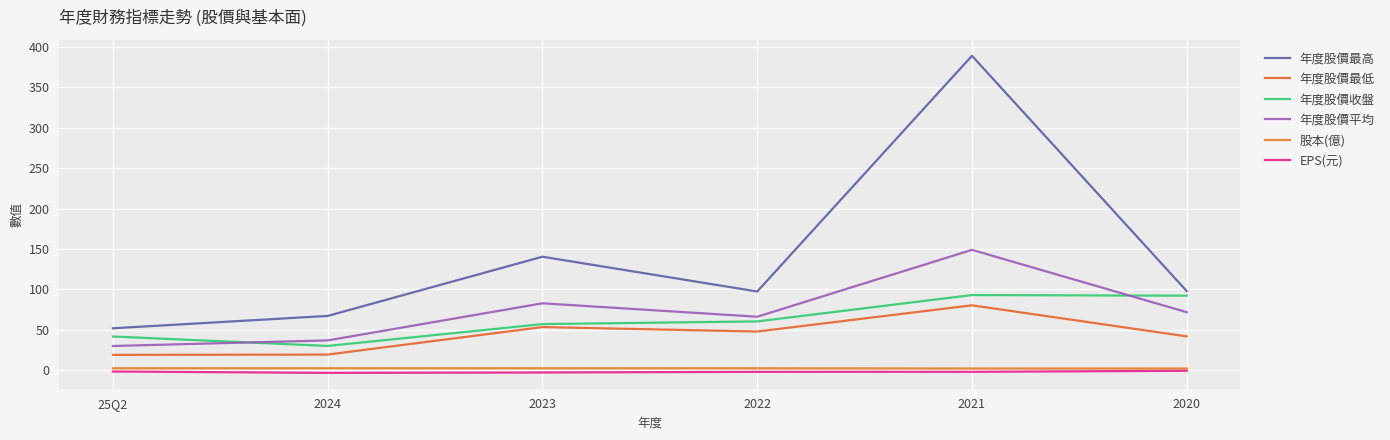

Reading right to left, list all the values displayed in this chart.

年度股價最高: 2020=98.0	2021=389.0	2022=97.5	2023=140.5	2024=67.3	25Q2=52.0
年度股價最低: 2020=42.0	2021=80.4	2022=48.0	2023=53.5	2024=19.5	25Q2=19.1
年度股價收盤: 2020=92.3	2021=93.1	2022=60.5	2023=57.2	2024=30.1	25Q2=41.9
年度股價平均: 2020=71.9	2021=149.0	2022=66.3	2023=82.9	2024=37.0	25Q2=30.1
股本(億): 2020=2.2	2021=2.2	2022=2.5	2023=2.5	2024=2.5	25Q2=2.5
EPS(元): 2020=-0.6	2021=-1.8	2022=-1.8	2023=-2.7	2024=-3.1	25Q2=-1.4